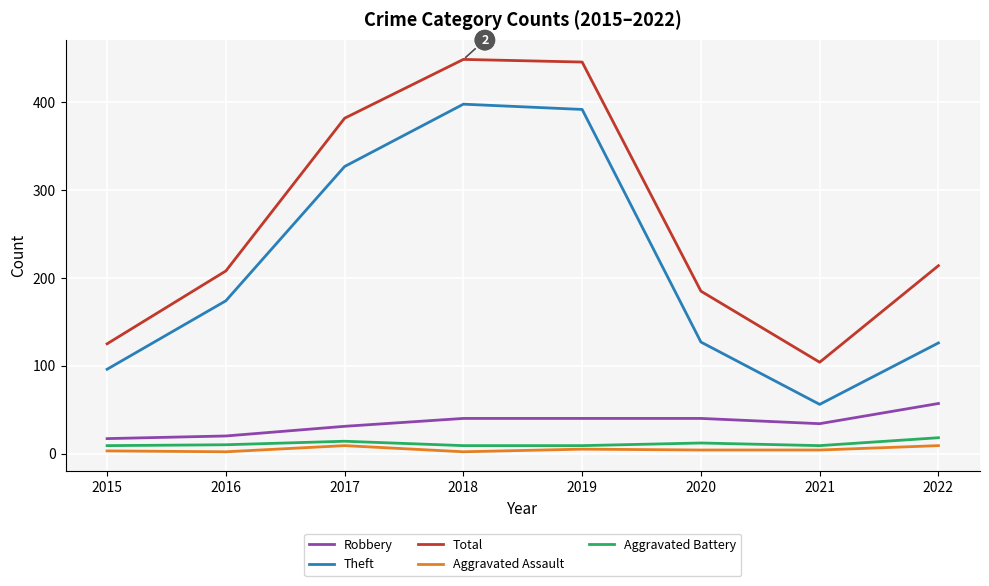

Is the value of Aggravated Assault at 2019 greater than the value of Robbery at 2021?

No